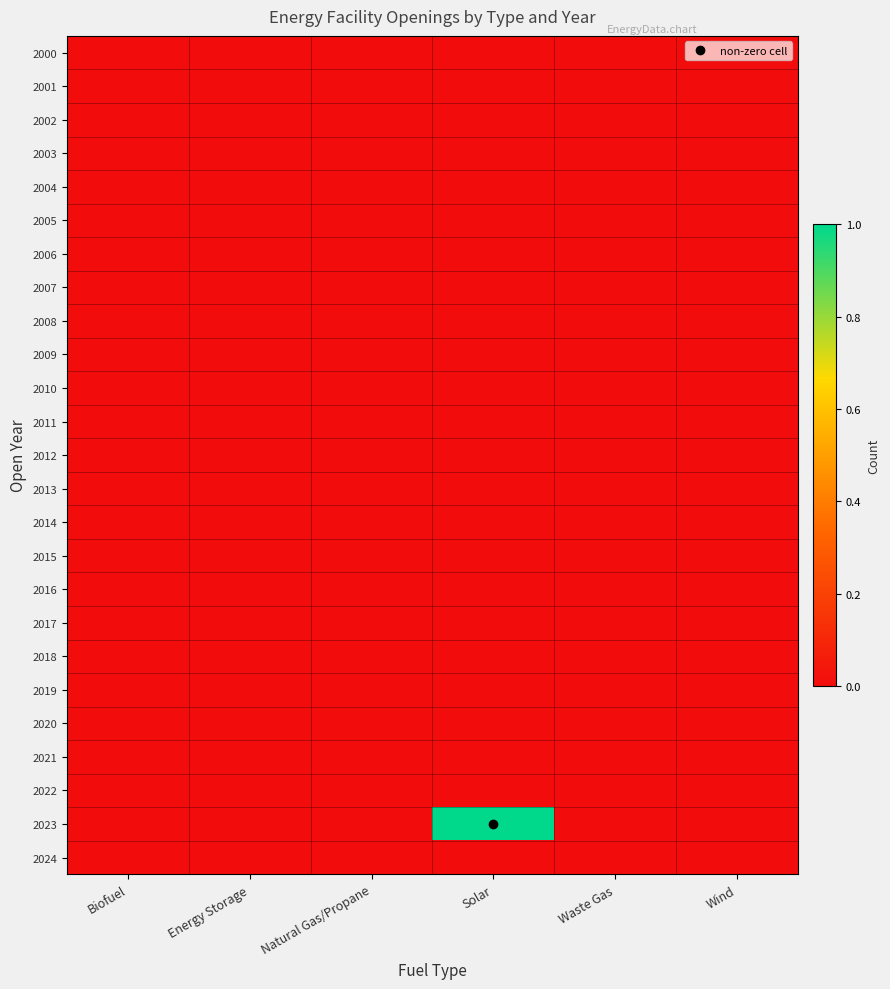

Reading left to right, what are all the values shown in this chart?

2000: Biofuel=0	Energy Storage=0	Natural Gas/Propane=0	Solar=0	Waste Gas=0	Wind=0
2001: Biofuel=0	Energy Storage=0	Natural Gas/Propane=0	Solar=0	Waste Gas=0	Wind=0
2002: Biofuel=0	Energy Storage=0	Natural Gas/Propane=0	Solar=0	Waste Gas=0	Wind=0
2003: Biofuel=0	Energy Storage=0	Natural Gas/Propane=0	Solar=0	Waste Gas=0	Wind=0
2004: Biofuel=0	Energy Storage=0	Natural Gas/Propane=0	Solar=0	Waste Gas=0	Wind=0
2005: Biofuel=0	Energy Storage=0	Natural Gas/Propane=0	Solar=0	Waste Gas=0	Wind=0
2006: Biofuel=0	Energy Storage=0	Natural Gas/Propane=0	Solar=0	Waste Gas=0	Wind=0
2007: Biofuel=0	Energy Storage=0	Natural Gas/Propane=0	Solar=0	Waste Gas=0	Wind=0
2008: Biofuel=0	Energy Storage=0	Natural Gas/Propane=0	Solar=0	Waste Gas=0	Wind=0
2009: Biofuel=0	Energy Storage=0	Natural Gas/Propane=0	Solar=0	Waste Gas=0	Wind=0
2010: Biofuel=0	Energy Storage=0	Natural Gas/Propane=0	Solar=0	Waste Gas=0	Wind=0
2011: Biofuel=0	Energy Storage=0	Natural Gas/Propane=0	Solar=0	Waste Gas=0	Wind=0
2012: Biofuel=0	Energy Storage=0	Natural Gas/Propane=0	Solar=0	Waste Gas=0	Wind=0
2013: Biofuel=0	Energy Storage=0	Natural Gas/Propane=0	Solar=0	Waste Gas=0	Wind=0
2014: Biofuel=0	Energy Storage=0	Natural Gas/Propane=0	Solar=0	Waste Gas=0	Wind=0
2015: Biofuel=0	Energy Storage=0	Natural Gas/Propane=0	Solar=0	Waste Gas=0	Wind=0
2016: Biofuel=0	Energy Storage=0	Natural Gas/Propane=0	Solar=0	Waste Gas=0	Wind=0
2017: Biofuel=0	Energy Storage=0	Natural Gas/Propane=0	Solar=0	Waste Gas=0	Wind=0
2018: Biofuel=0	Energy Storage=0	Natural Gas/Propane=0	Solar=0	Waste Gas=0	Wind=0
2019: Biofuel=0	Energy Storage=0	Natural Gas/Propane=0	Solar=0	Waste Gas=0	Wind=0
2020: Biofuel=0	Energy Storage=0	Natural Gas/Propane=0	Solar=0	Waste Gas=0	Wind=0
2021: Biofuel=0	Energy Storage=0	Natural Gas/Propane=0	Solar=0	Waste Gas=0	Wind=0
2022: Biofuel=0	Energy Storage=0	Natural Gas/Propane=0	Solar=0	Waste Gas=0	Wind=0
2023: Biofuel=0	Energy Storage=0	Natural Gas/Propane=0	Solar=1	Waste Gas=0	Wind=0
2024: Biofuel=0	Energy Storage=0	Natural Gas/Propane=0	Solar=0	Waste Gas=0	Wind=0